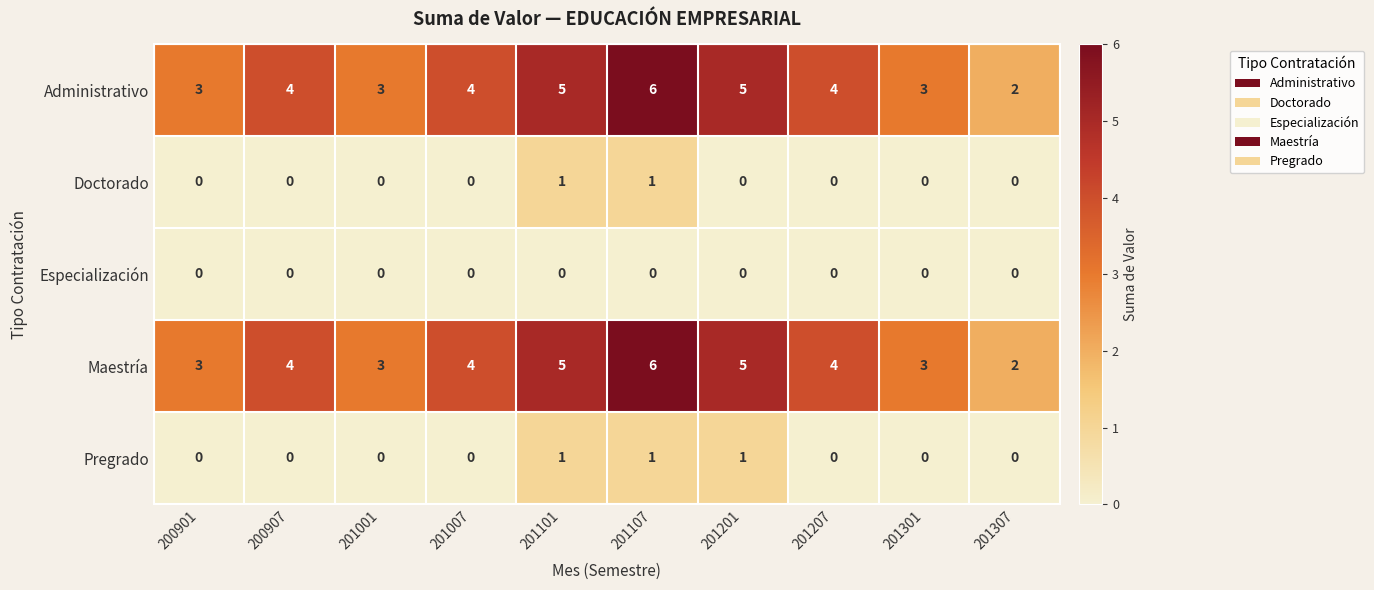

At how many categories does at least one series exceed 1?

10